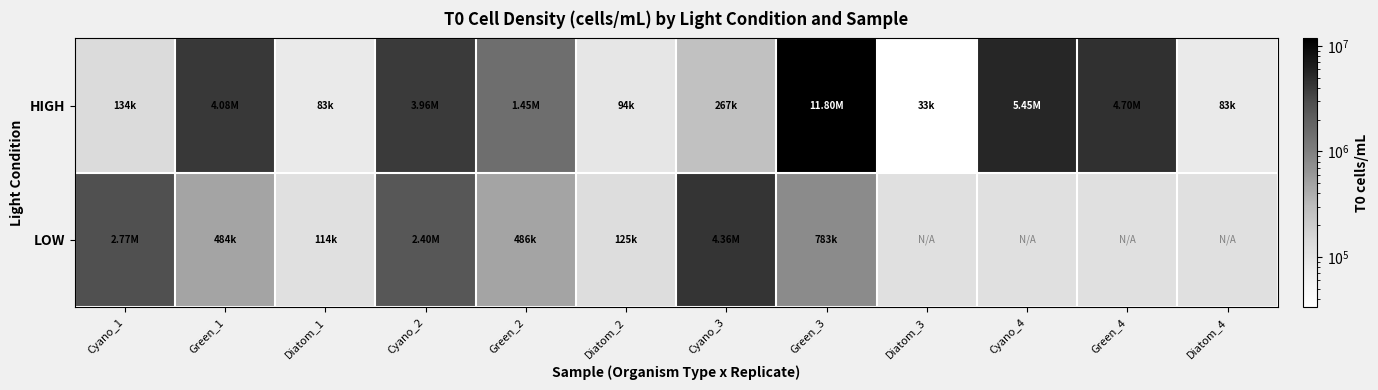

Which series has the largest total across all categories?

HIGH